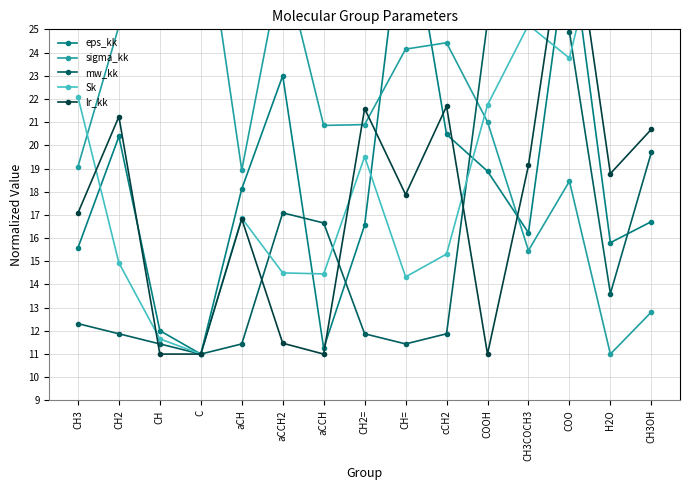

What position from the left is aCCH2?

6